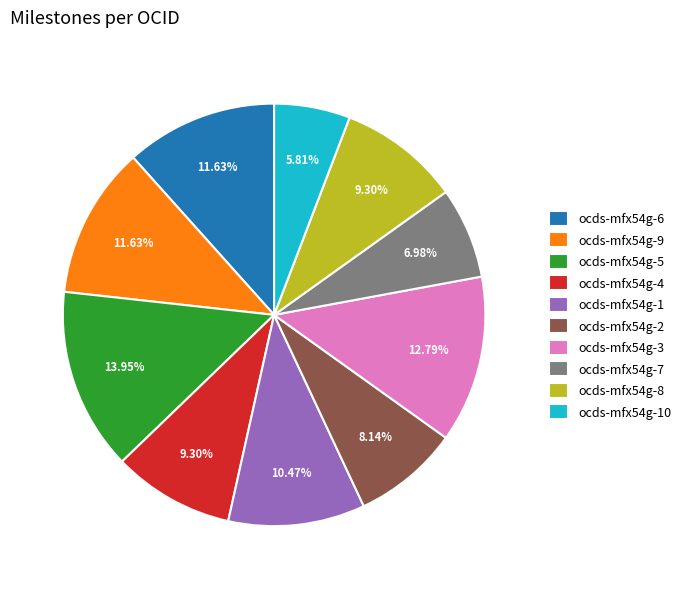

How many segments does this pie chart have?

10